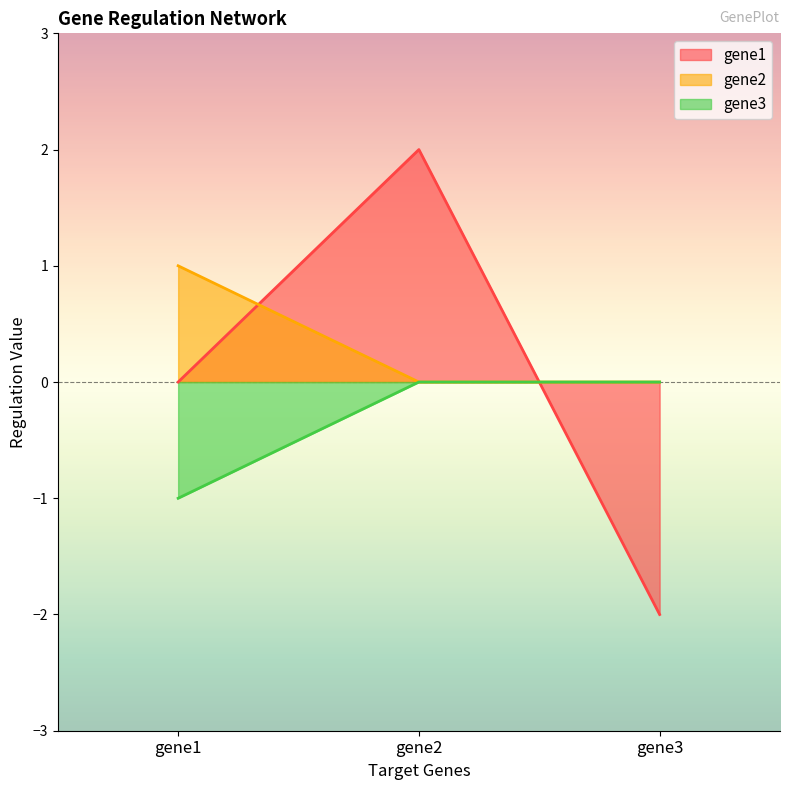

What is the spread (max minus min) of values at gene2?

2